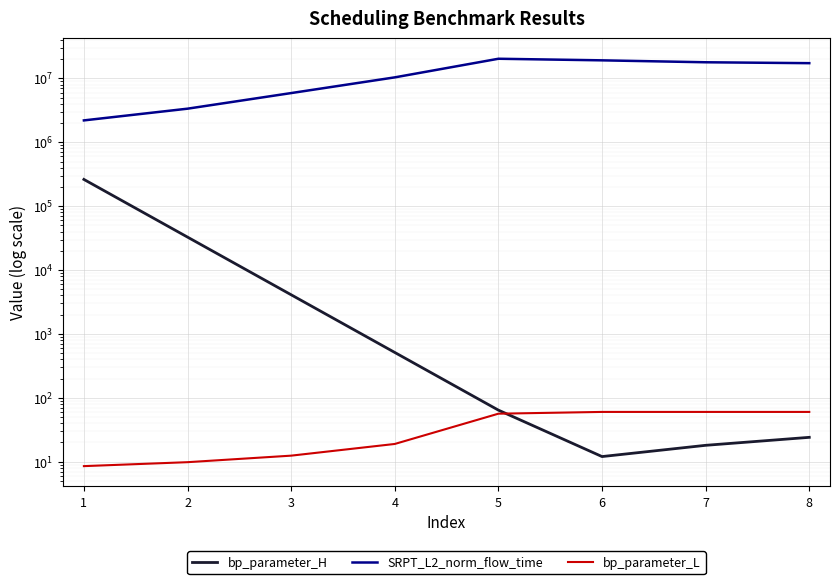

True or false: bp_parameter_L and SRPT_L2_norm_flow_time intersect in this chart.

False